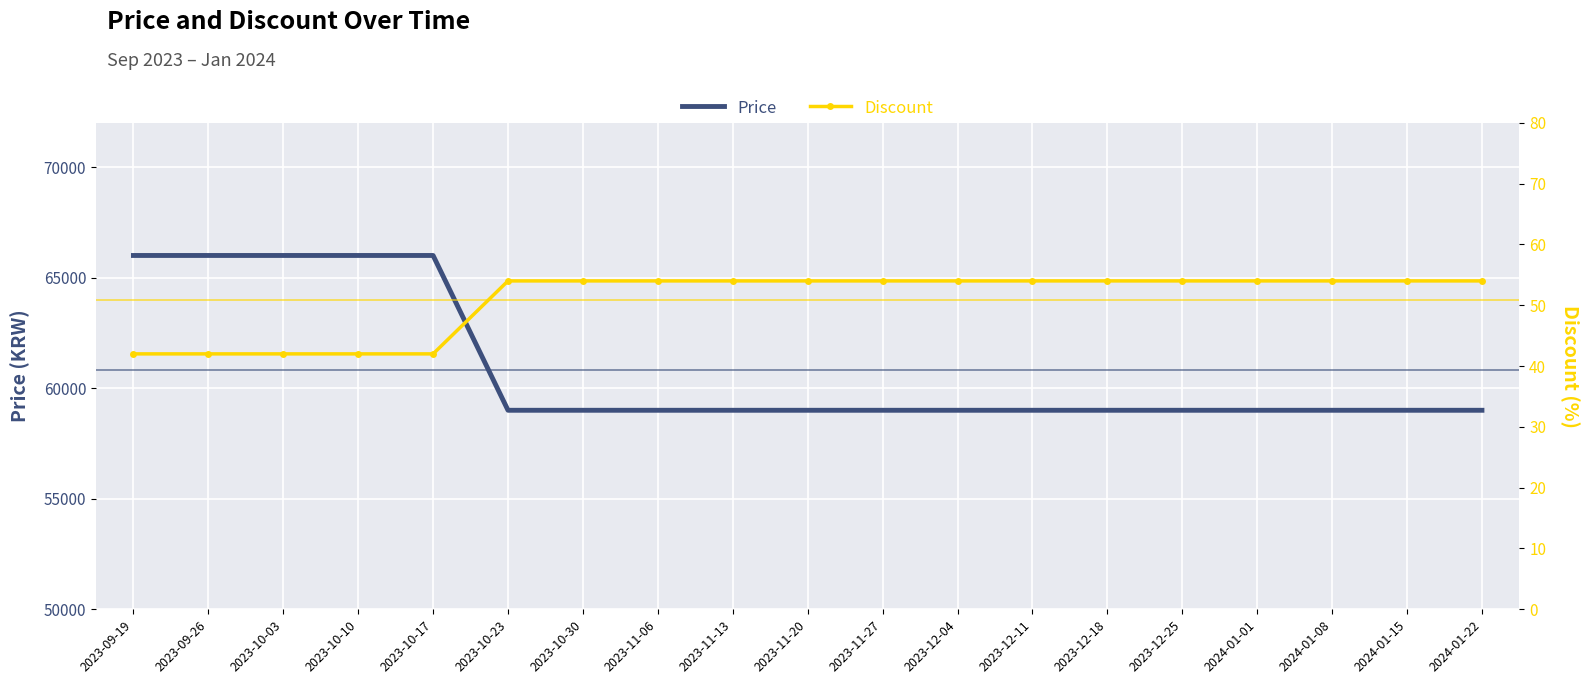

True or false: Discount has more than 0 points higher than both neighbors.

False